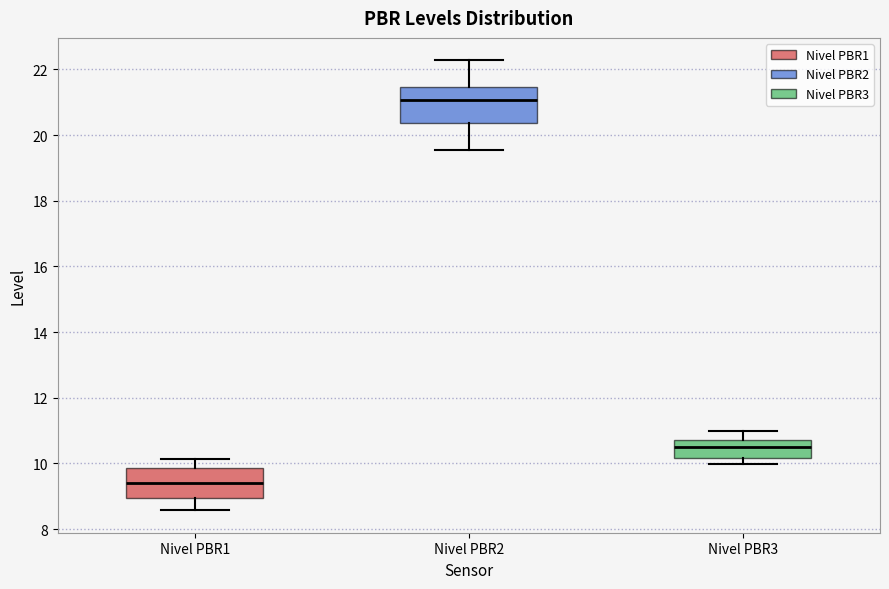

Which box is the tallest, from its lower edge to its upper edge?

Nivel PBR2